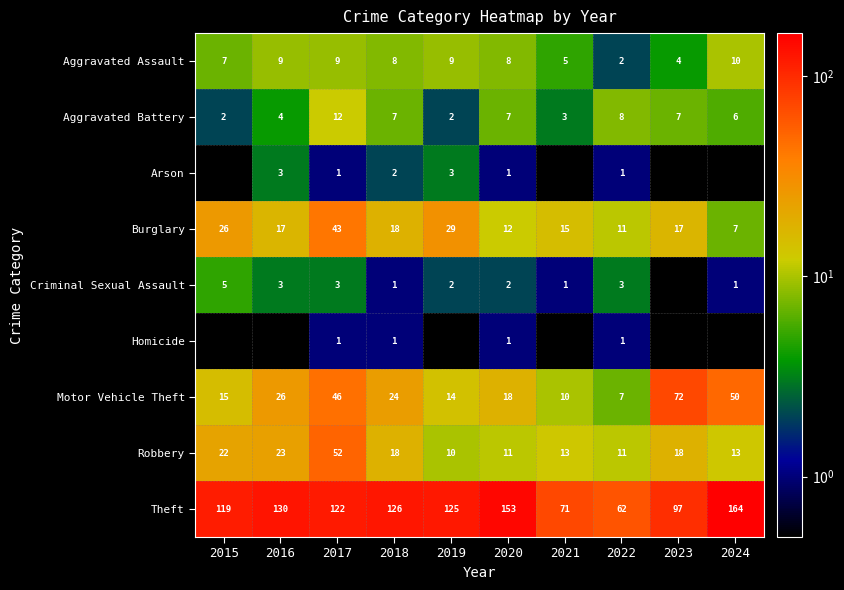

What is the smallest value displayed?

0.1